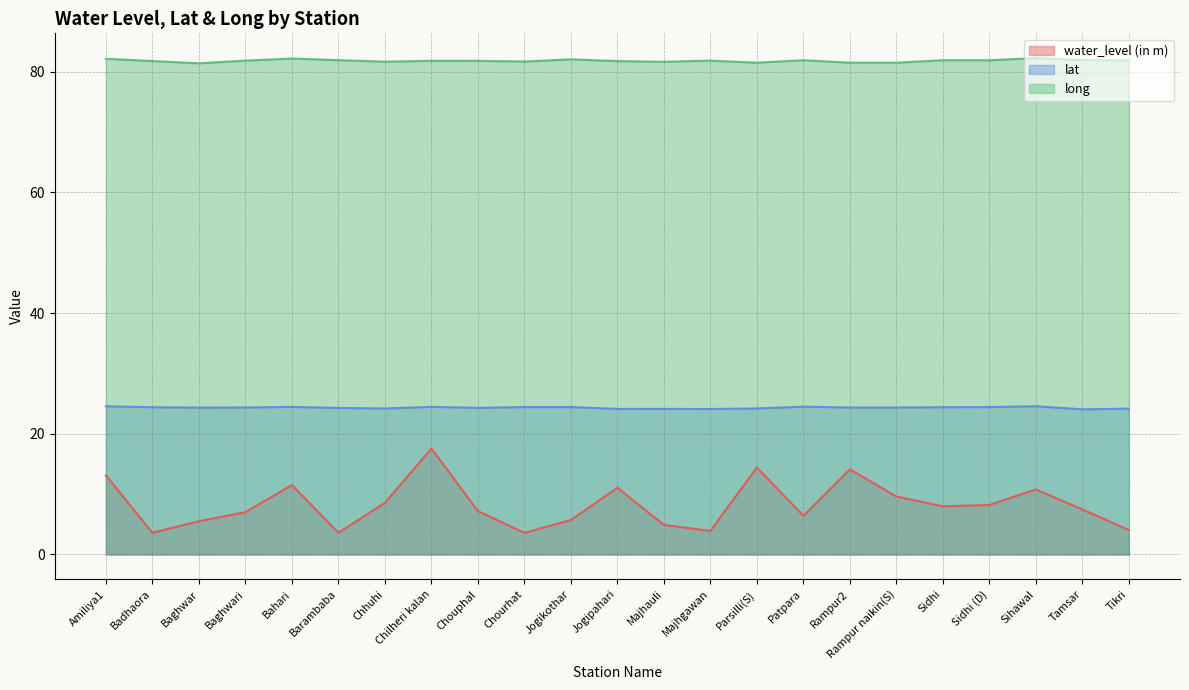

What is the value of the water_level (in m) point at the 19th from the left?

8.0